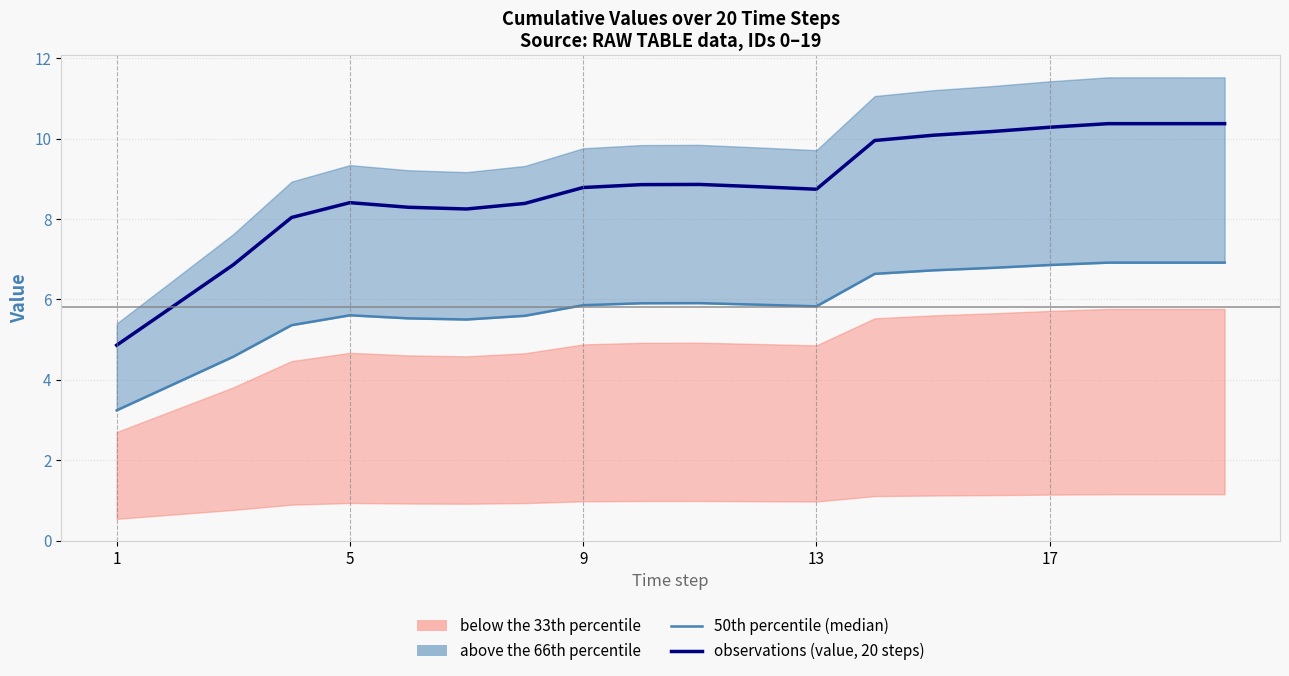

What is the label of the 2nd point from the left?

5